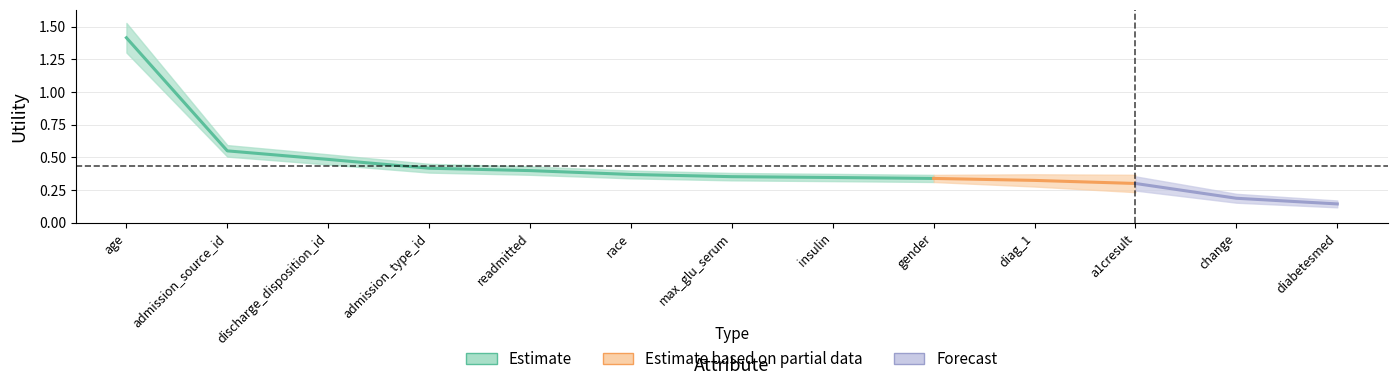

True or false: the data has more than 2 interior local peaks.

False